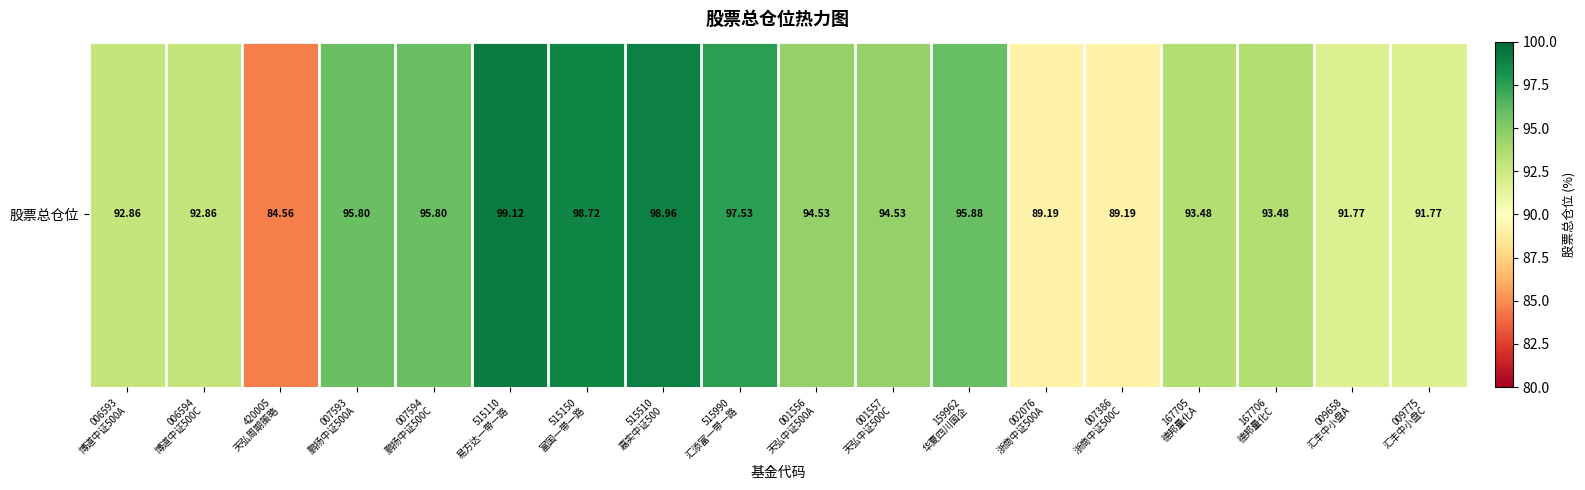

Rank the categories by value from lowest to highest.

420005
天弘周期策略, 002076
浙商中证500A, 007386
浙商中证500C, 009658
汇丰中小盘A, 009775
汇丰中小盘C, 006593
博道中证500A, 006594
博道中证500C, 167705
德邦量化A, 167706
德邦量化C, 001556
天弘中证500A, 001557
天弘中证500C, 007593
鹏扬中证500A, 007594
鹏扬中证500C, 159962
华夏四川国企, 515990
汇添富一带一路, 515150
富国一带一路, 515510
嘉实中证500, 515110
易方达一带一路